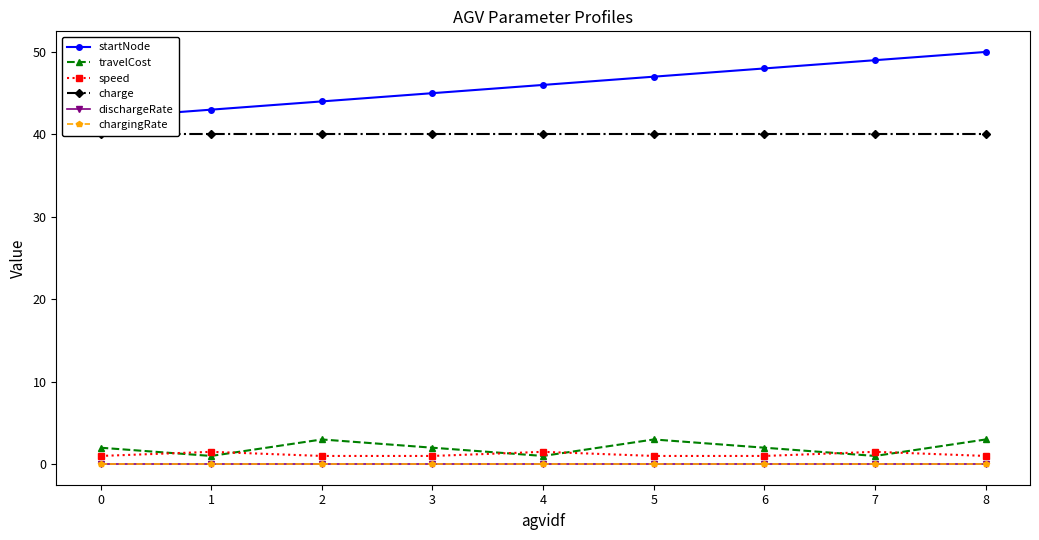

True or false: speed and charge cross at least once.

False